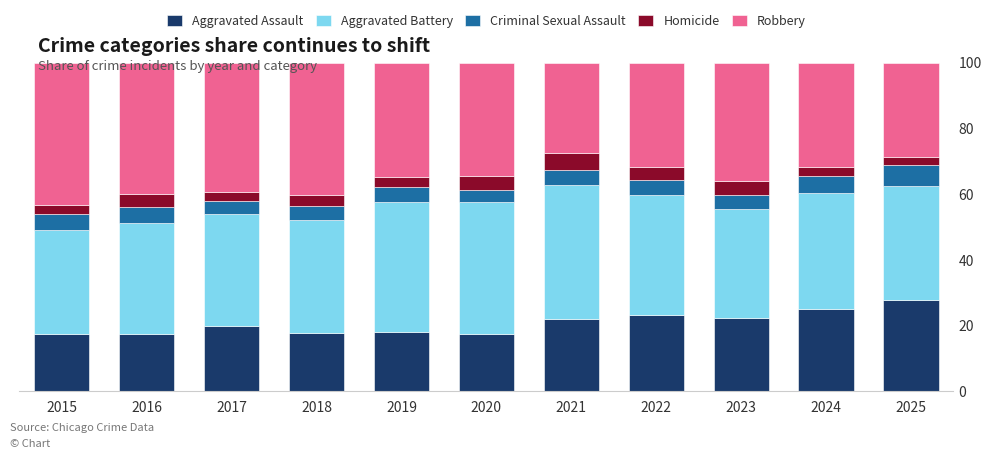

What is the total value across all series at 2018?

100.0